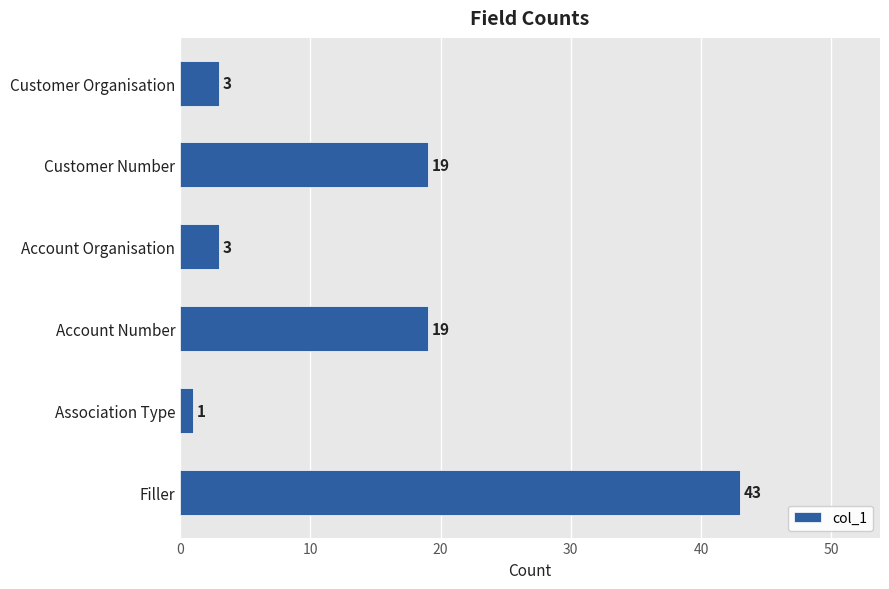

At which category does the chart reach its peak across all series?

Filler